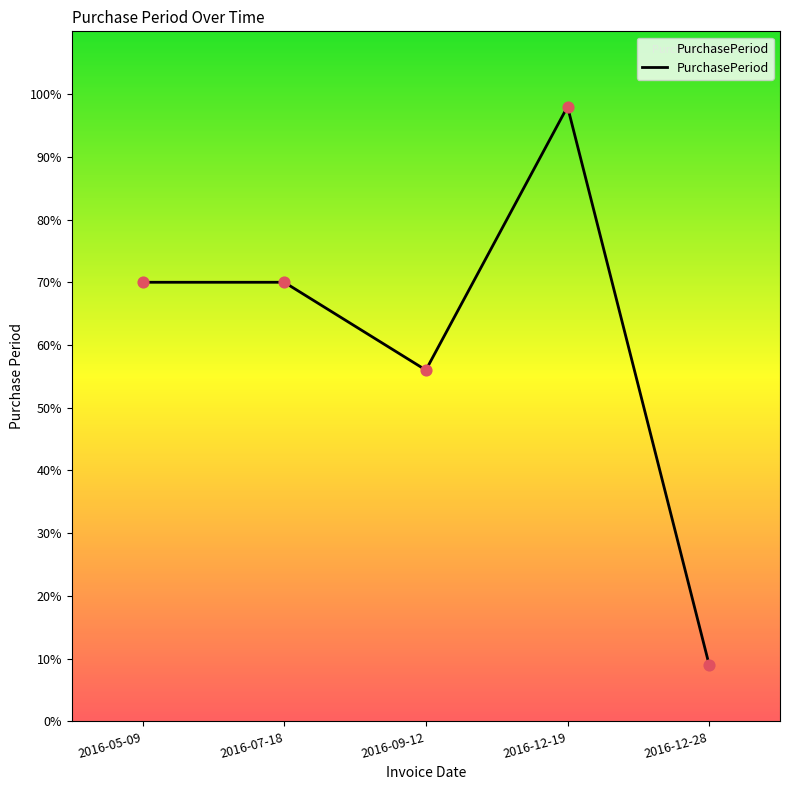

Which has a higher value, 2016-07-18 or 2016-12-19?

2016-12-19